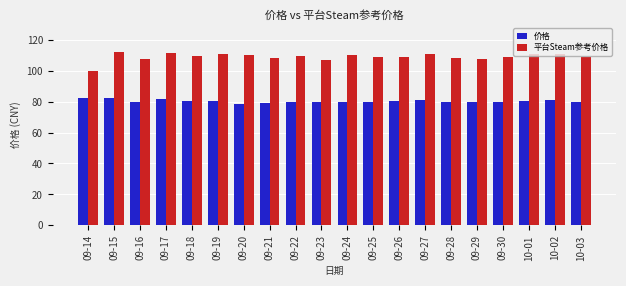

What is the difference between the maximum and second lowest values in the 价格 series?

3.1